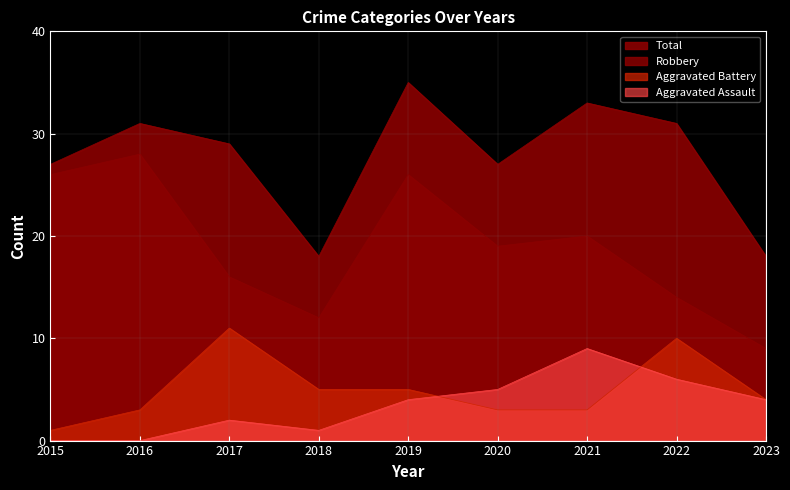

In Robbery, how many points are higher than both neighbors (excluding endpoints)?

3